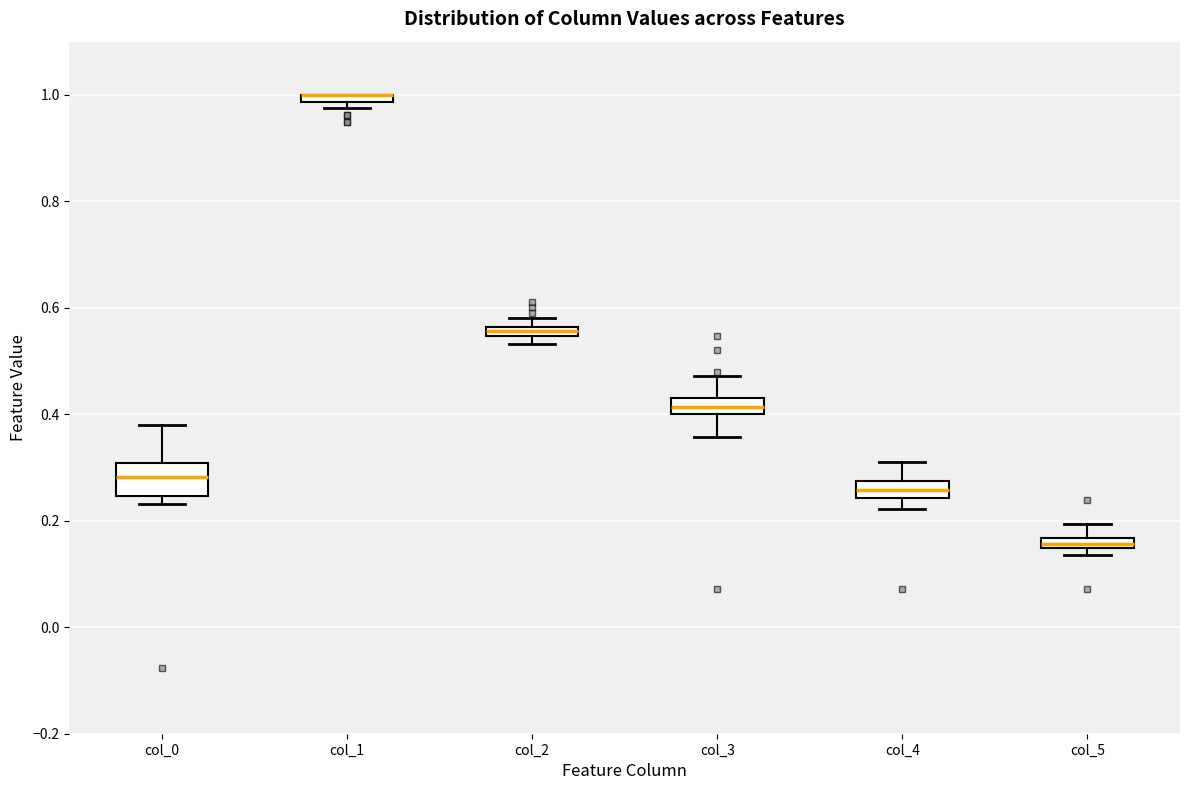

Comparing the boxes themselves (not the whiskers), which one is the tallest?

col_0